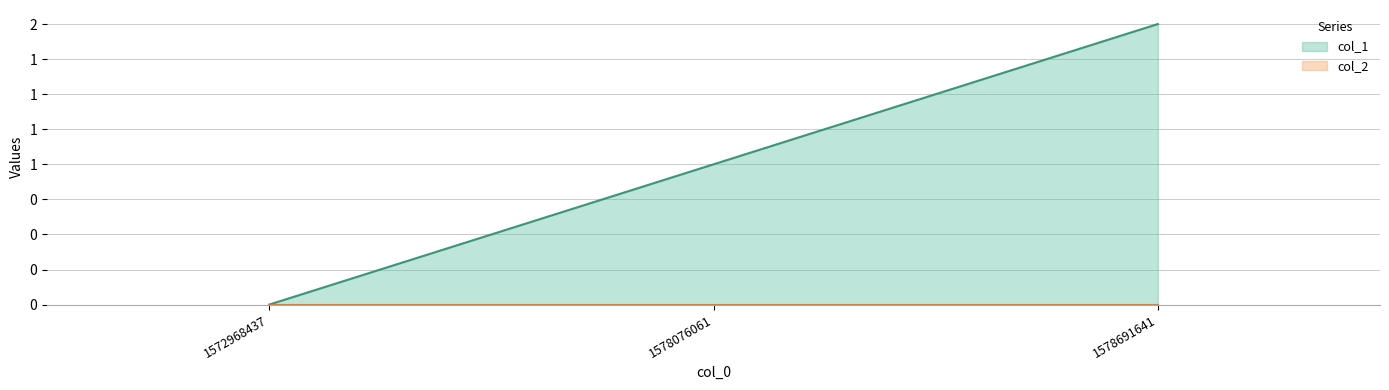

What is the sum of all values?

3